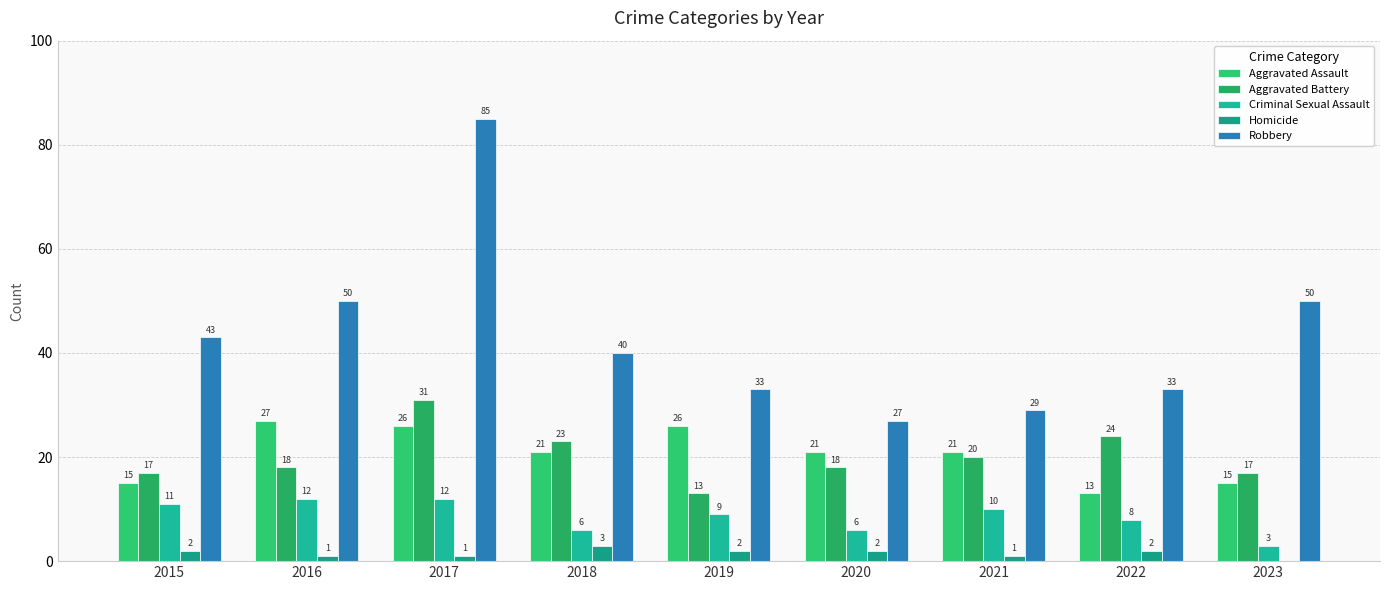

Reading right to left, transcribe all the data shown in this chart.

Aggravated Assault: 15	13	21	21	26	21	26	27	15
Aggravated Battery: 17	24	20	18	13	23	31	18	17
Criminal Sexual Assault: 3	8	10	6	9	6	12	12	11
Homicide: 0	2	1	2	2	3	1	1	2
Robbery: 50	33	29	27	33	40	85	50	43